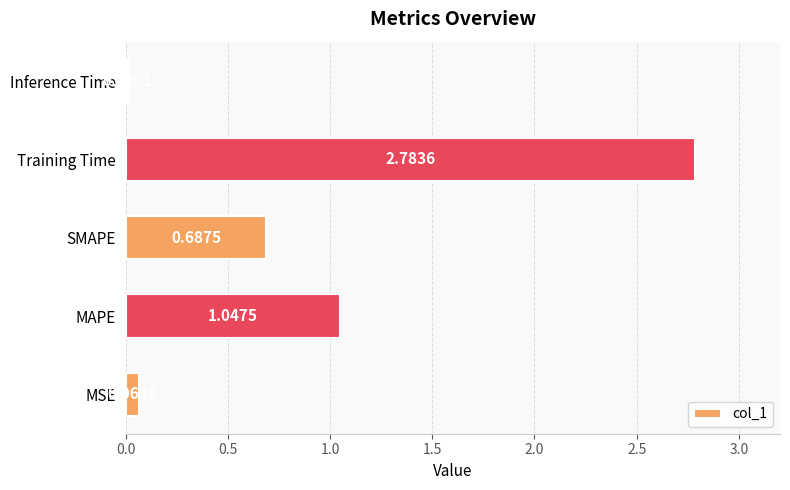

List the labels in order of value, smallest first.

Inference Time, MSE, SMAPE, MAPE, Training Time